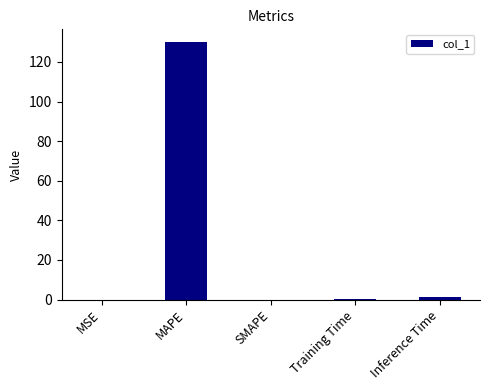

The value at MSE is 0.0. True or false?

True